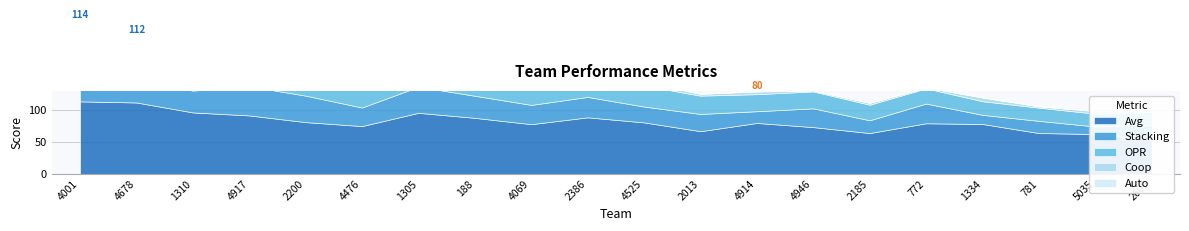

The value of Stacking at 2386 is 17.4. True or false?

False